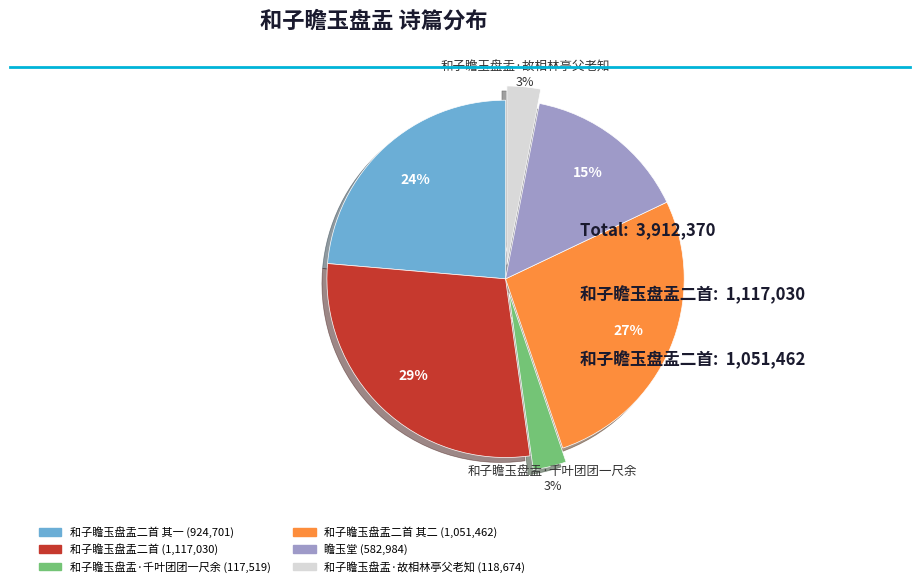

To the nearest percent, what is the average slice percentage?

17%